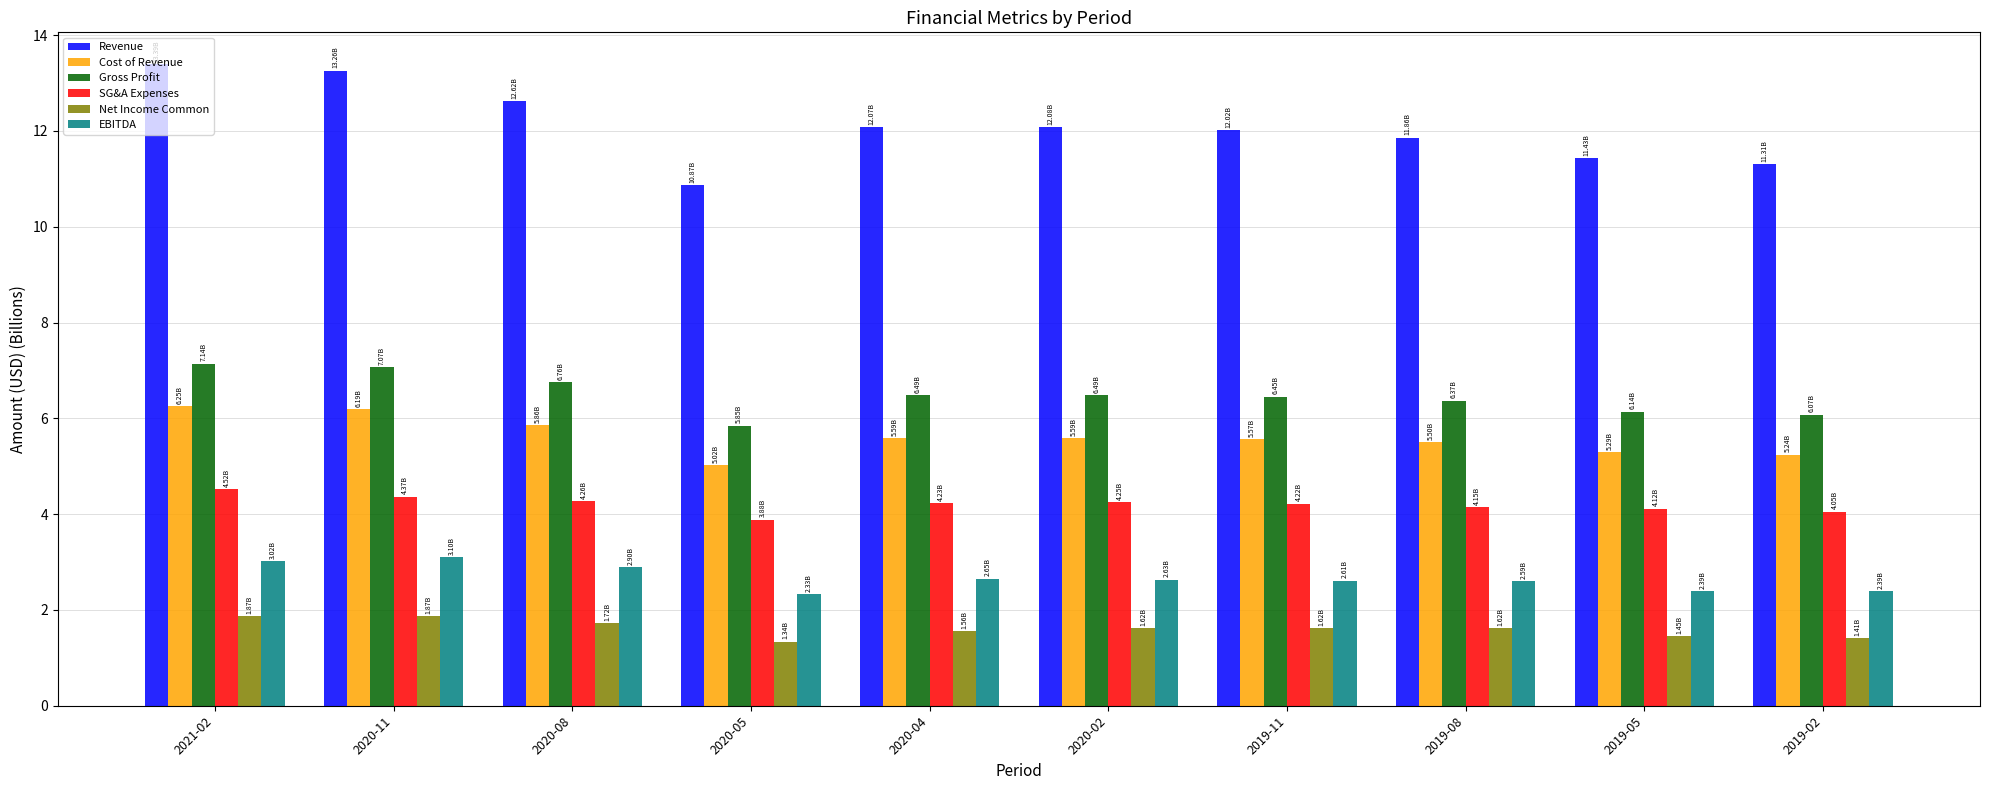

Which series has the largest total across all categories?

Revenue